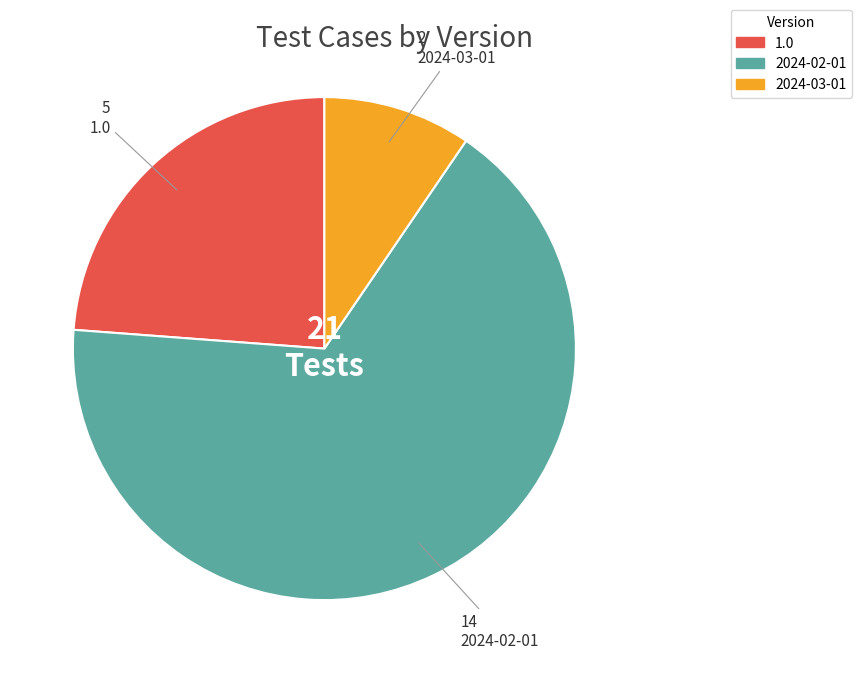

Does any single category account for the majority?

Yes